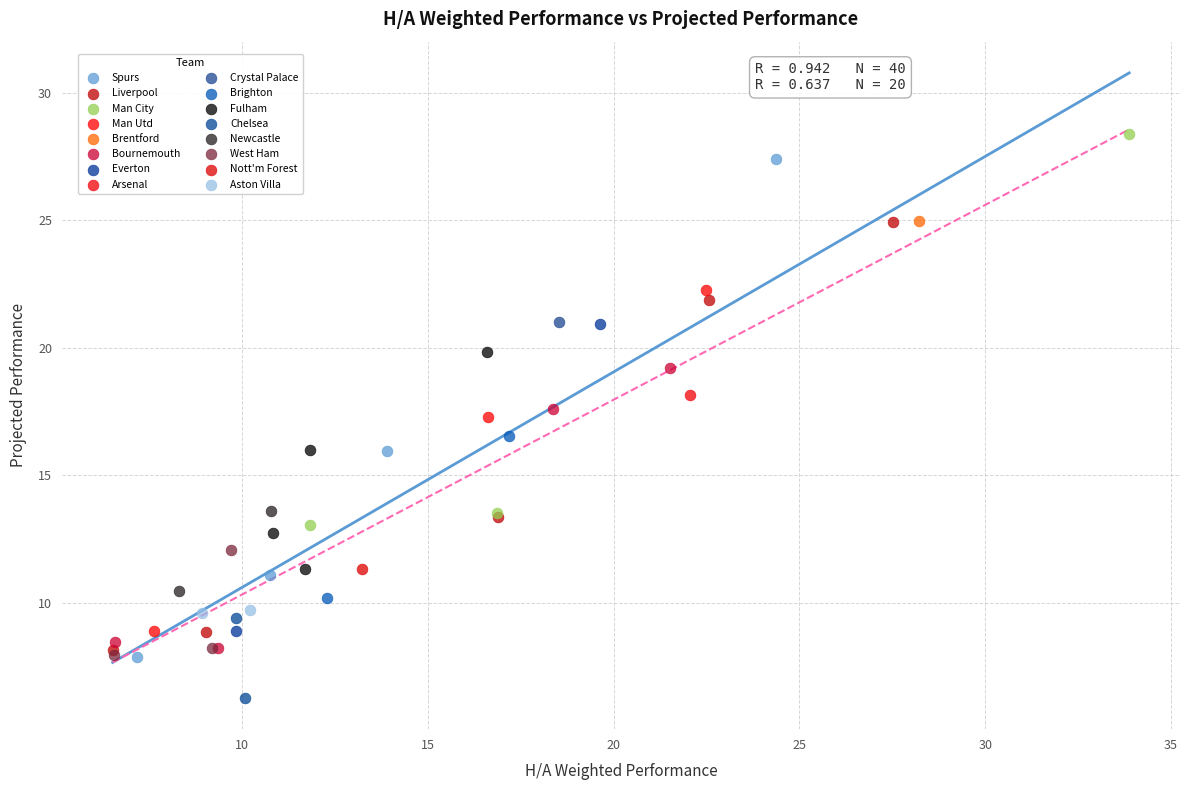

What are all the series names shown in the legend?

Spurs, Liverpool, Man City, Man Utd, Brentford, Bournemouth, Everton, Arsenal, Crystal Palace, Brighton, Fulham, Chelsea, Newcastle, West Ham, Nott'm Forest, Aston Villa